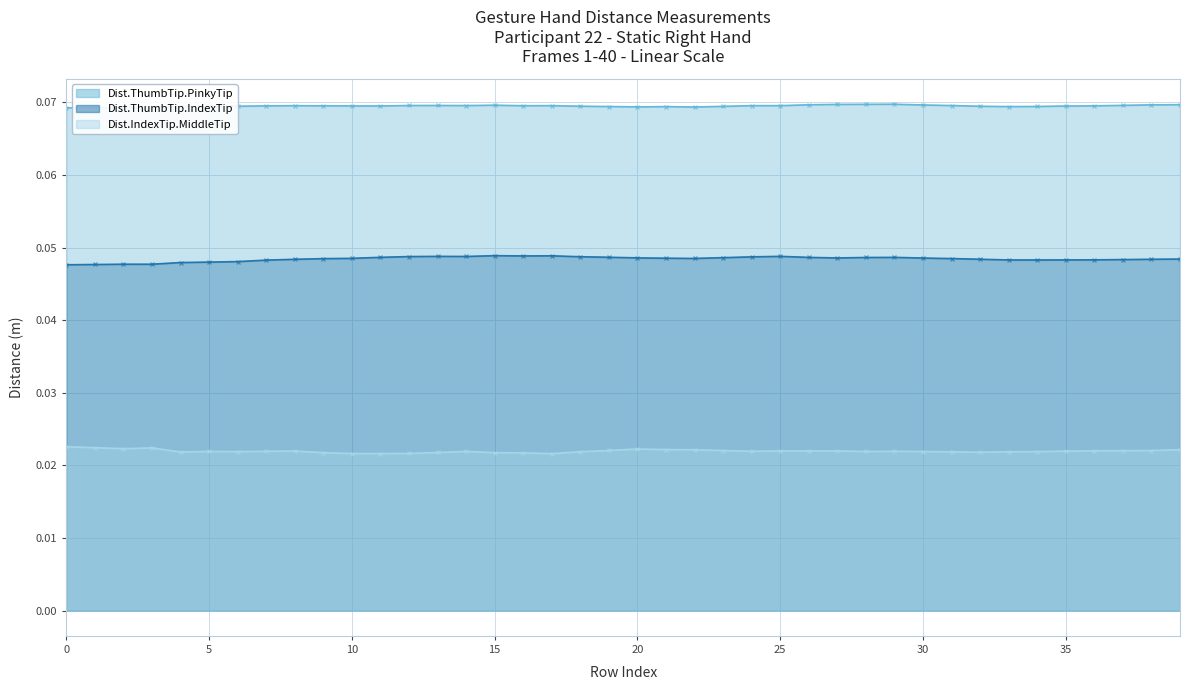

How many Dist.ThumbTip.IndexTip values are between 0 and 1?

40